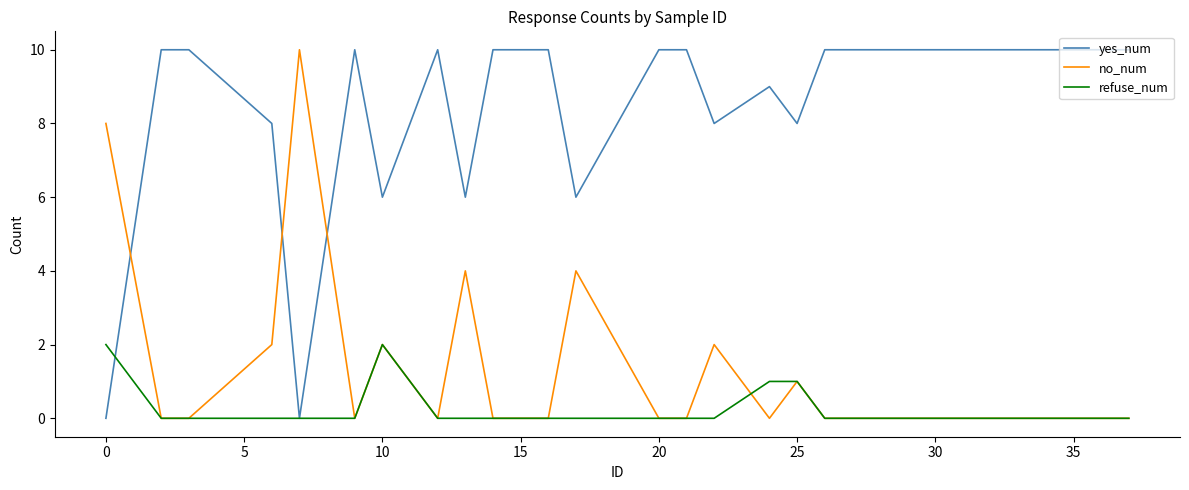

At how many categories does at least one series exceed 2?

30